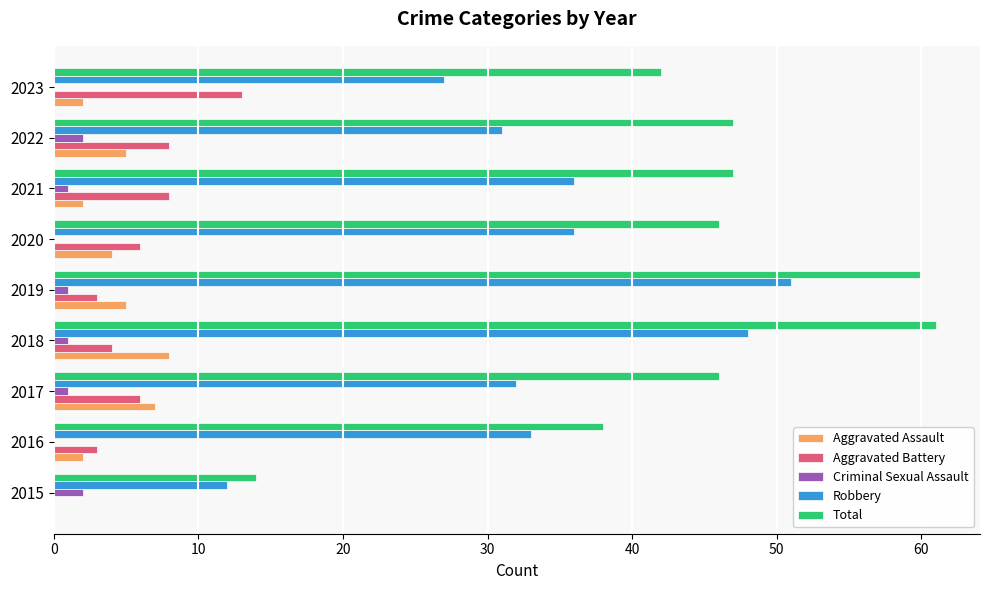

What is the sum of all Aggravated Battery values?

51